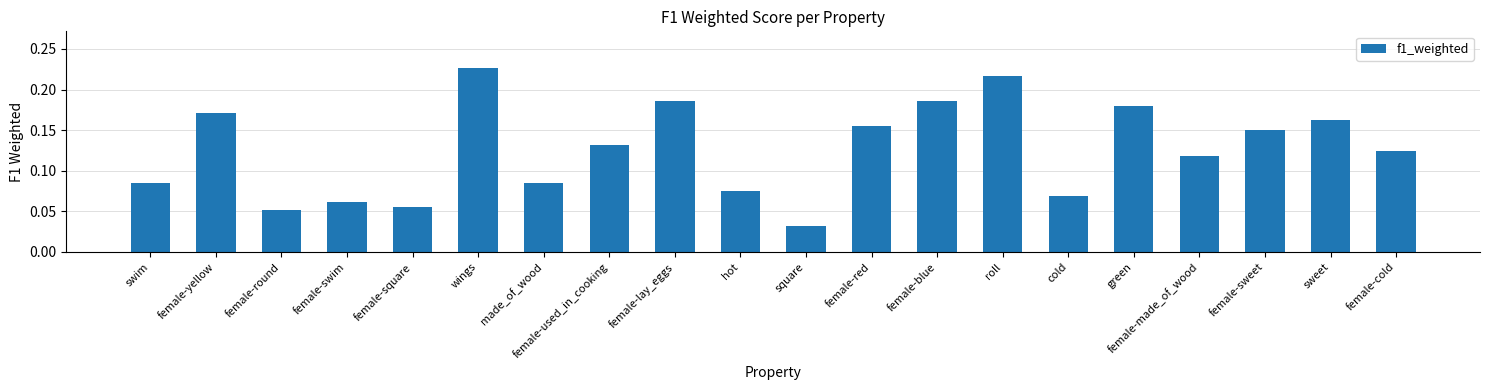

What is the label of the 7th bar from the right?

roll